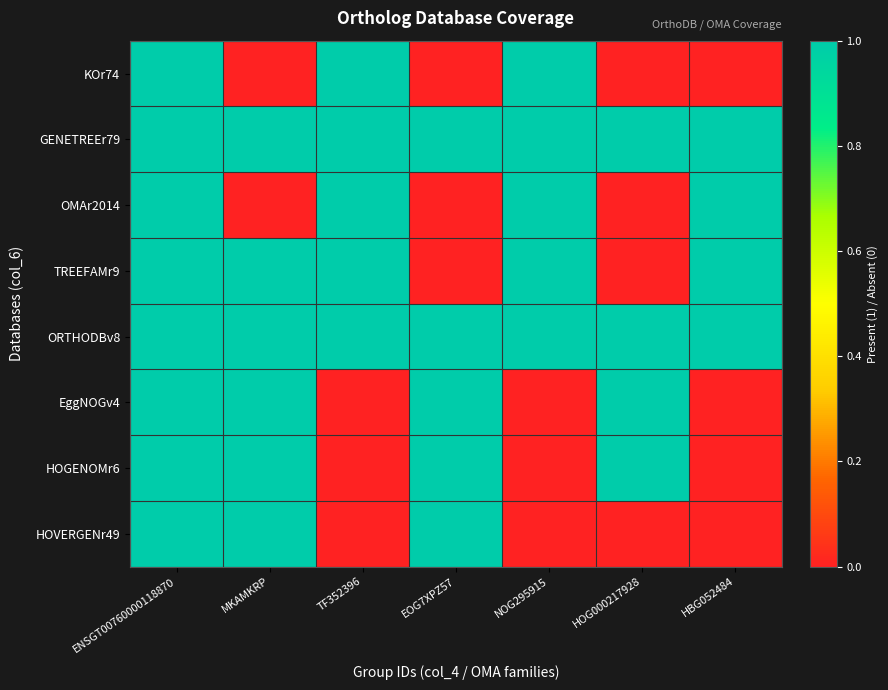

Rank the series at MKAMKRP from lowest to highest value.

KOr74, OMAr2014, GENETREEr79, TREEFAMr9, ORTHODBv8, EggNOGv4, HOGENOMr6, HOVERGENr49